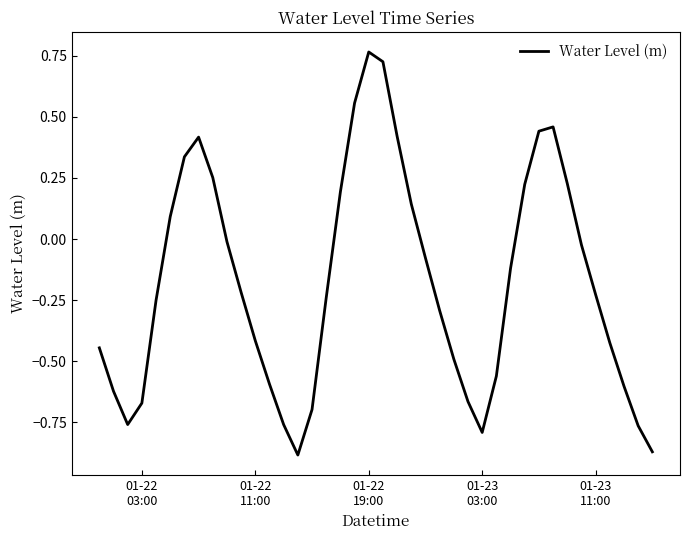

Is this an area chart (filled region under the line)?

No